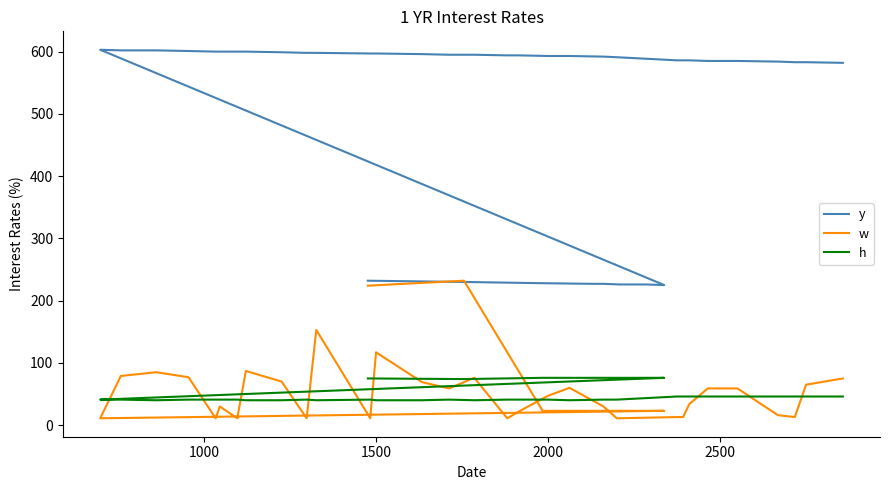

How many lines are shown in the chart?

3